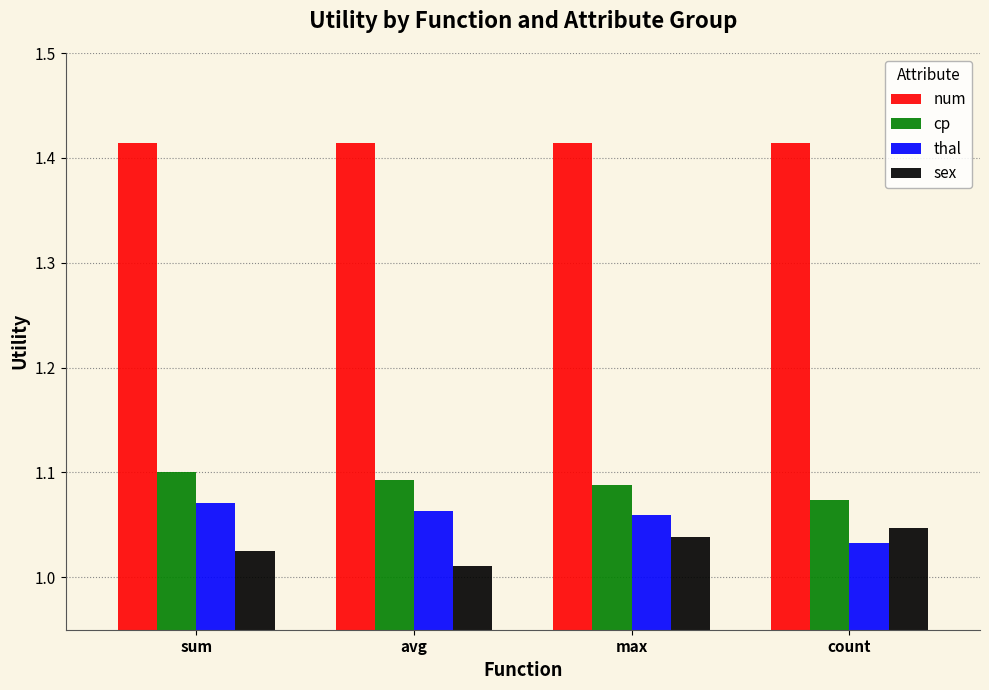

At how many categories does at least one series exceed 1?

4